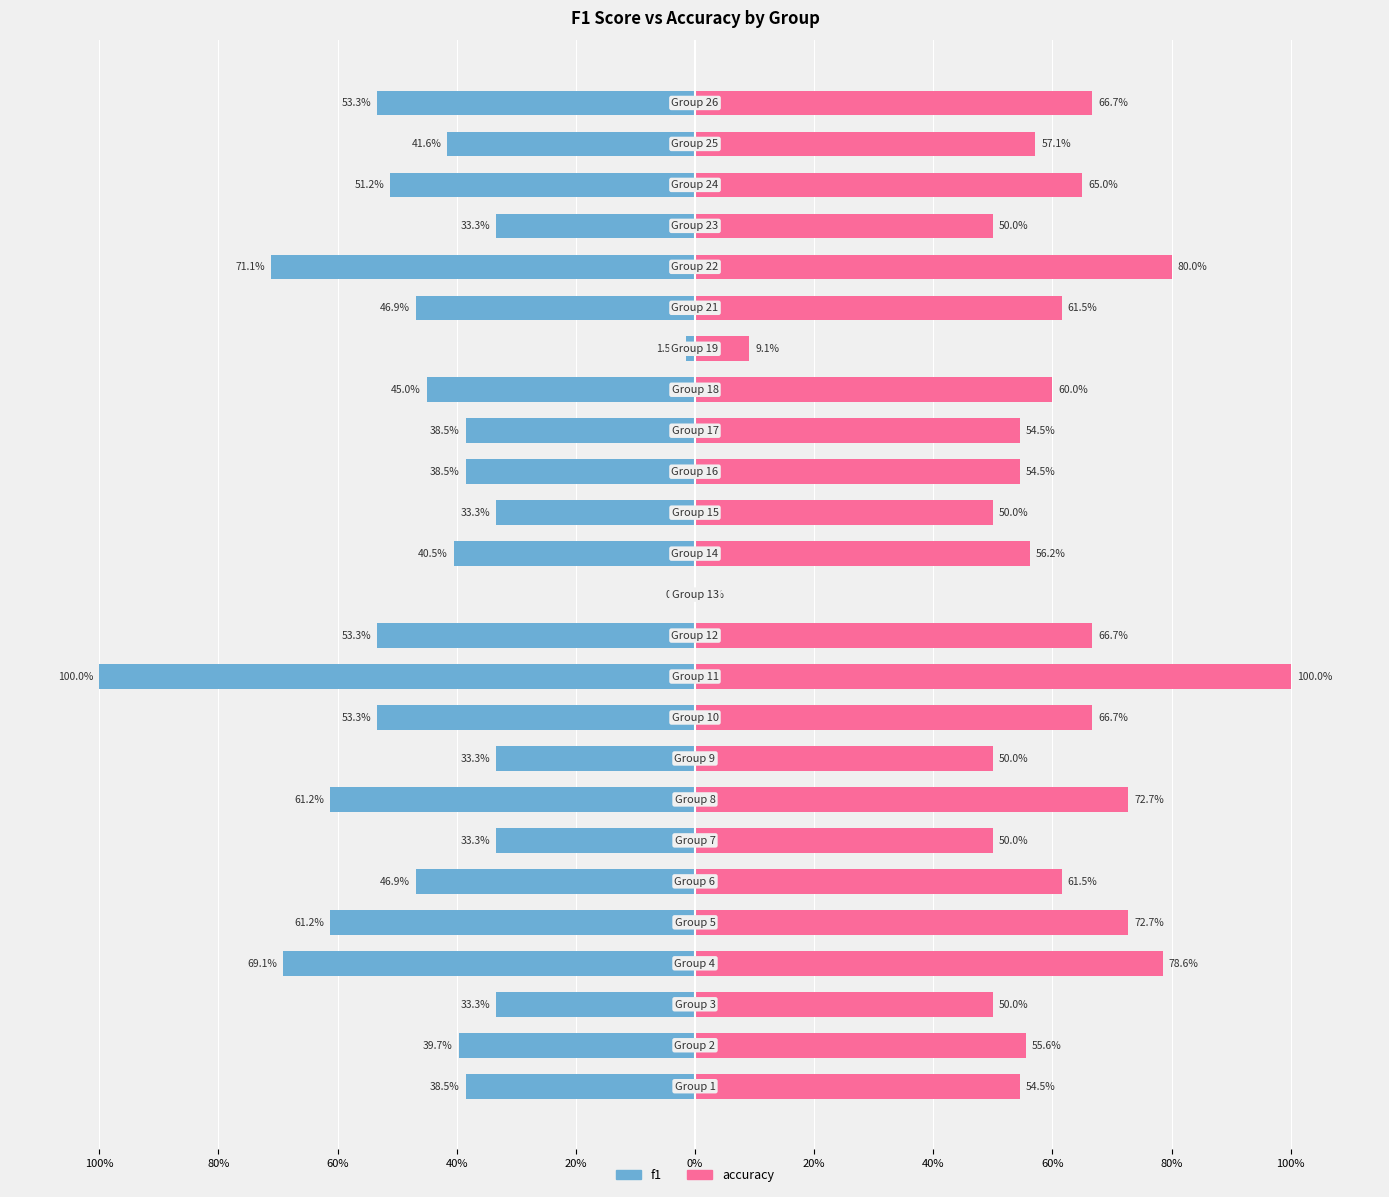

What is the value of the accuracy bar at the 3rd from the left?

0.5